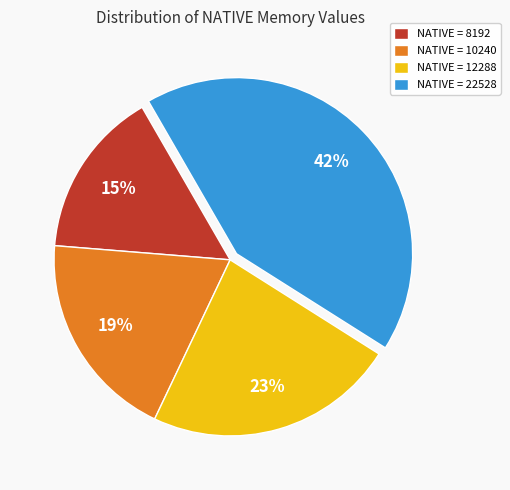

To the nearest percent, what portion does NATIVE = 22528 represent?

42%